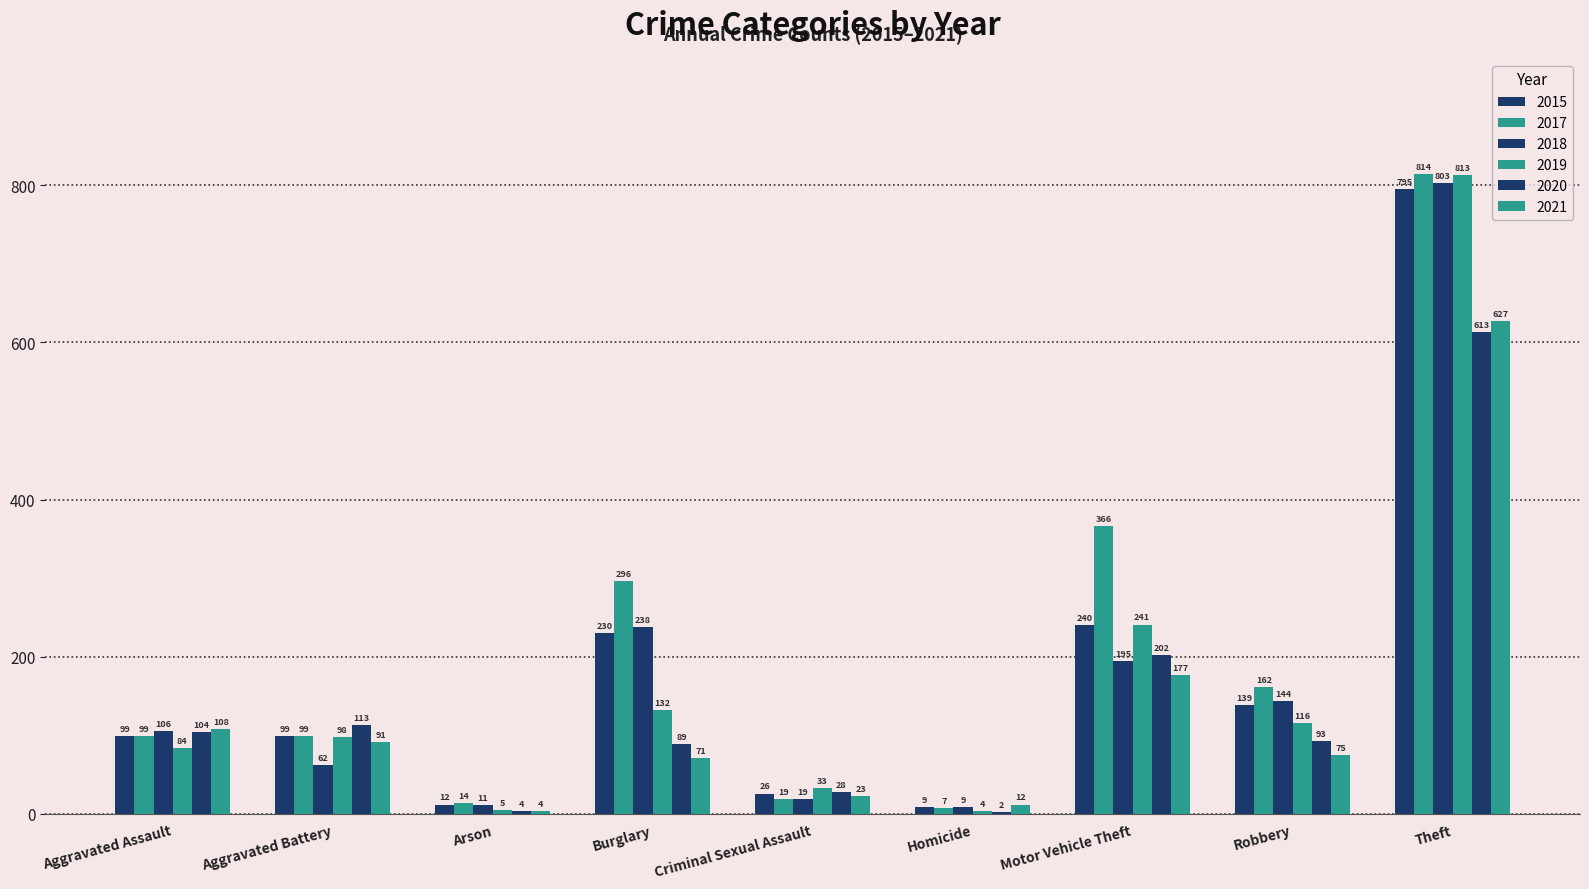

Rank the series by their maximum value, from lowest to highest.

2020, 2021, 2015, 2018, 2019, 2017